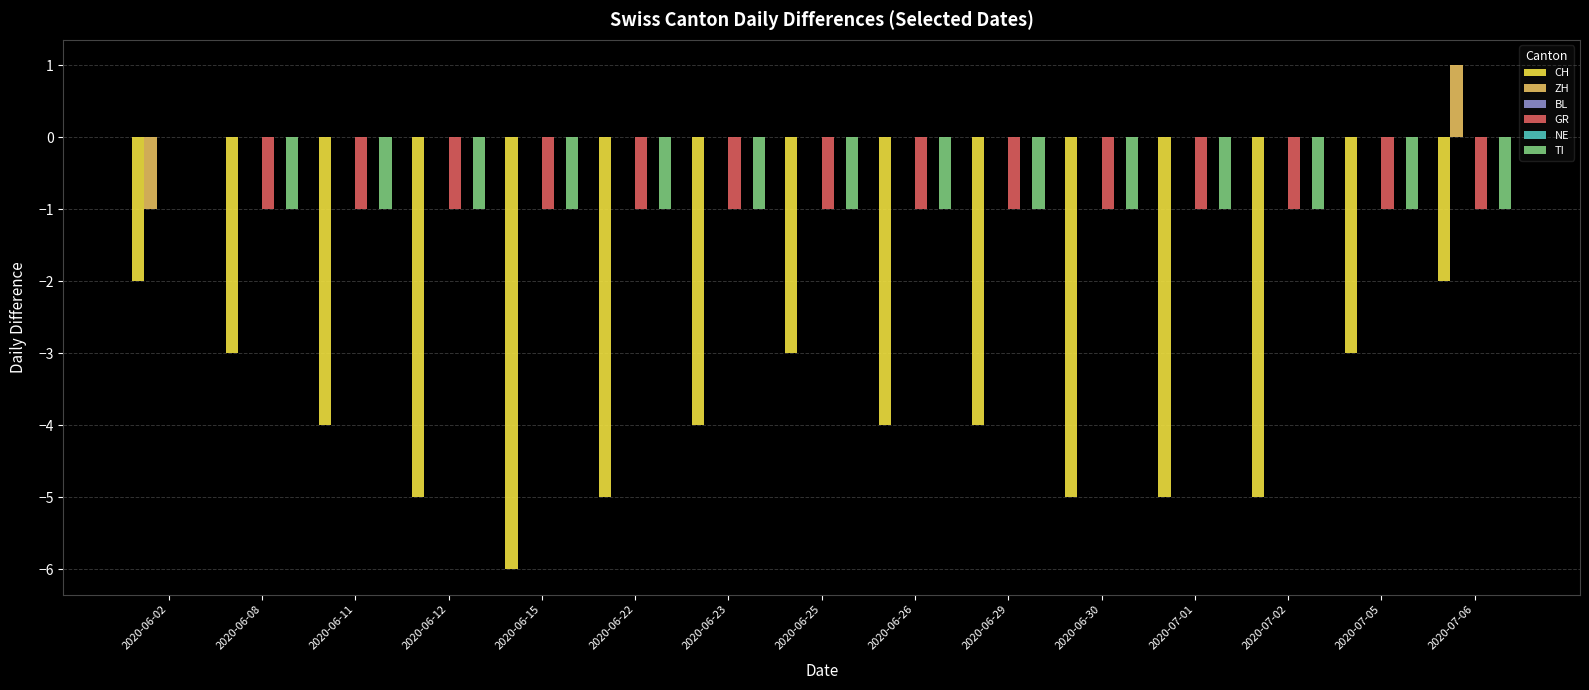

Reading right to left, transcribe all the data shown in this chart.

CH: -2	-3	-5	-5	-5	-4	-4	-3	-4	-5	-6	-5	-4	-3	-2
ZH: 1	0	0	0	0	0	0	0	0	0	0	0	0	0	-1
BL: 0	0	0	0	0	0	0	0	0	0	0	0	0	0	0
GR: -1	-1	-1	-1	-1	-1	-1	-1	-1	-1	-1	-1	-1	-1	0
NE: 0	0	0	0	0	0	0	0	0	0	0	0	0	0	0
TI: -1	-1	-1	-1	-1	-1	-1	-1	-1	-1	-1	-1	-1	-1	0